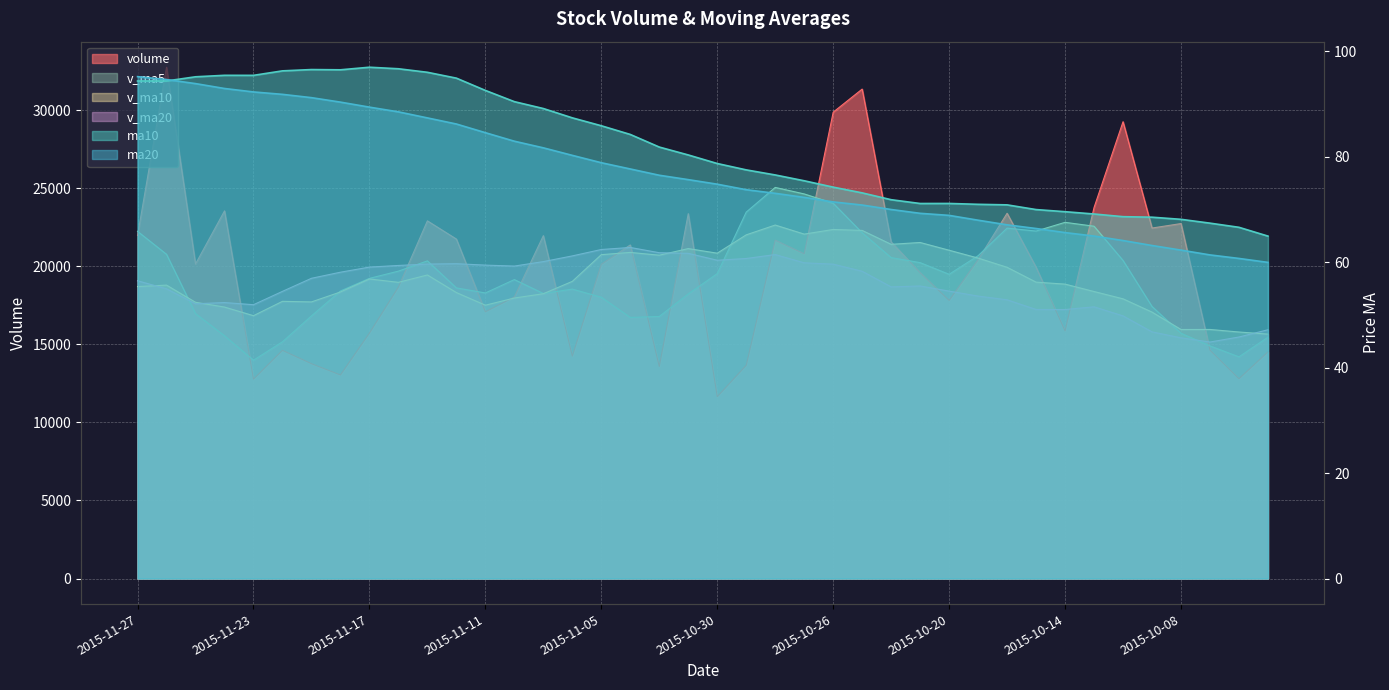

At which category does v_ma10 reach its first local valley?

2015-11-23